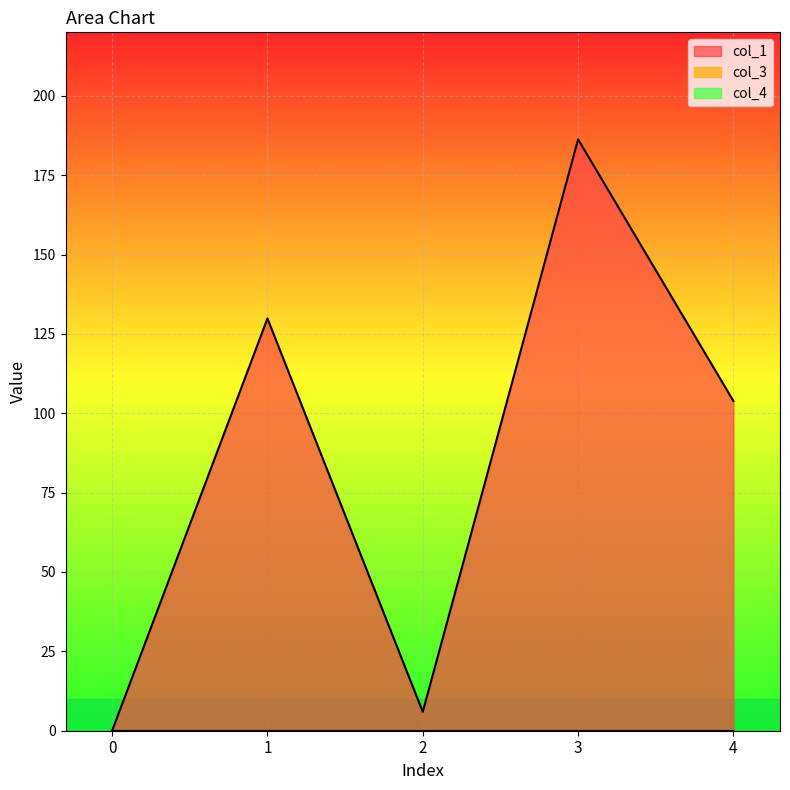

True or false: col_1 and col_3 intersect in this chart.

False